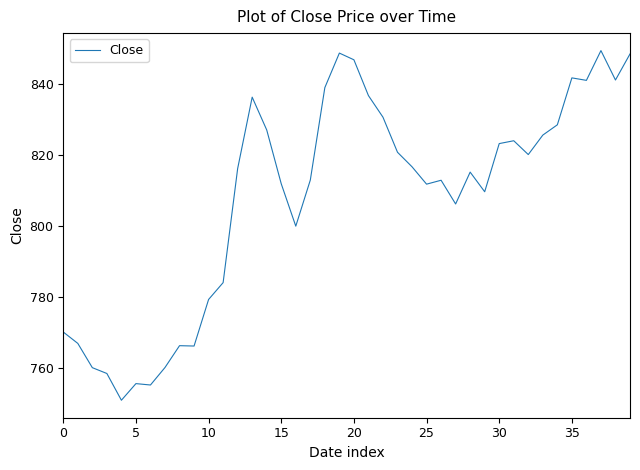

What is the minimum value shown in the chart?

750.9